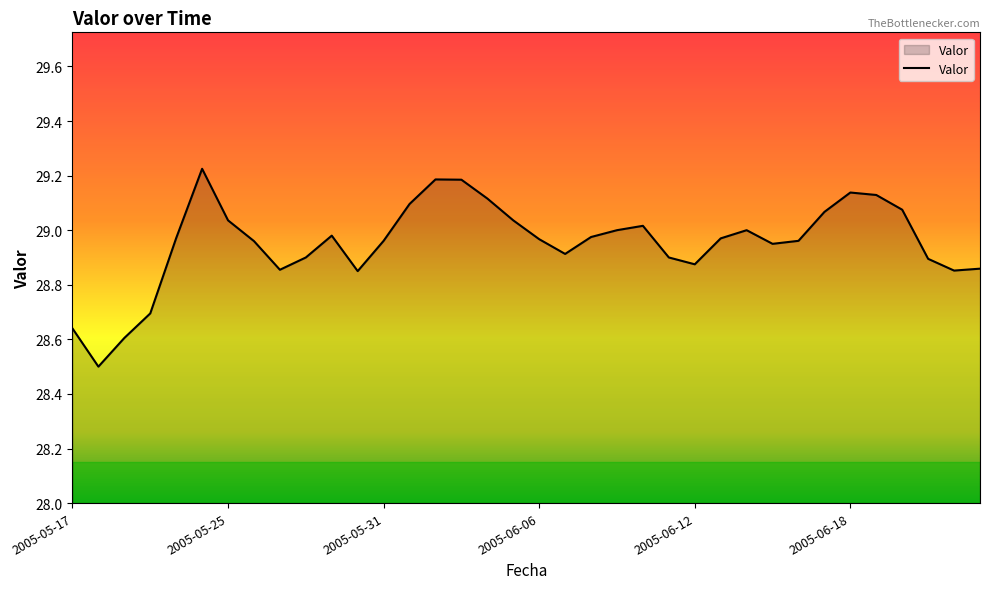

What is the smallest value displayed?

28.5